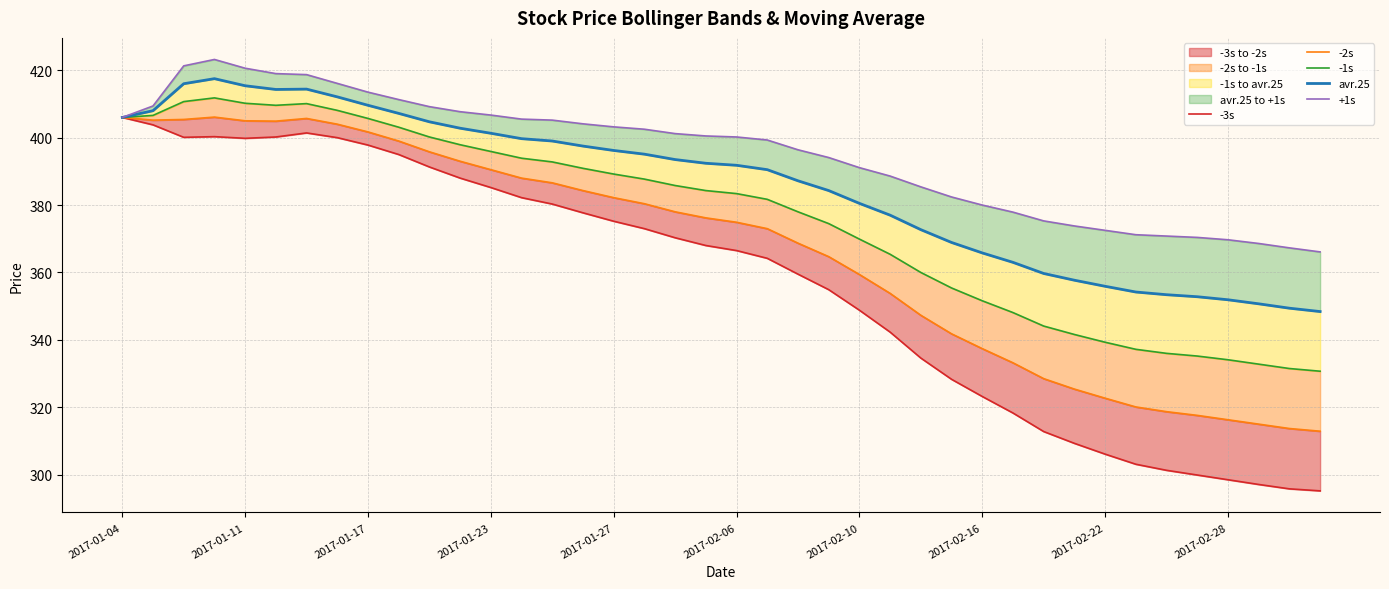

Which series changed the most between 12 and 18?

-3s